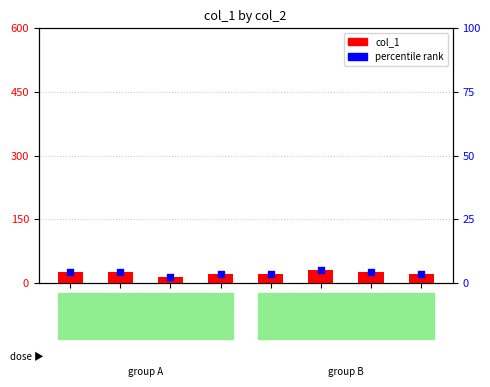

Which series has the largest total across all categories?

col_1